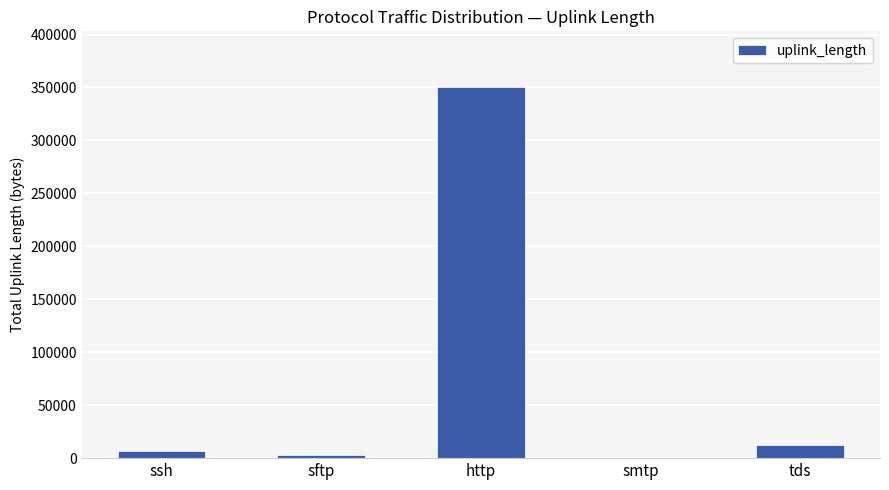

What is the difference between the values at http and smtp?

350314